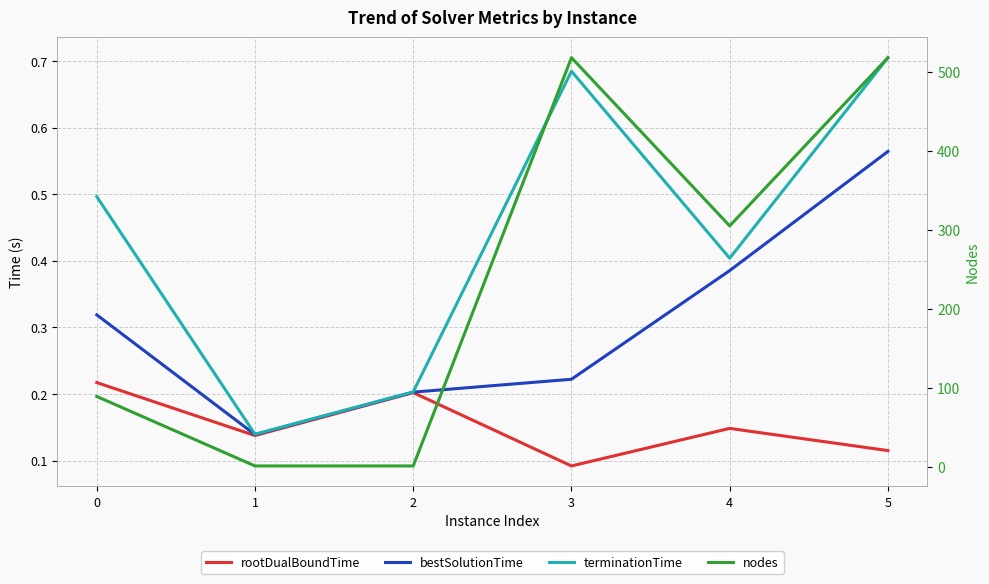

What is the difference between the terminationTime values at 2 and 1?

0.1